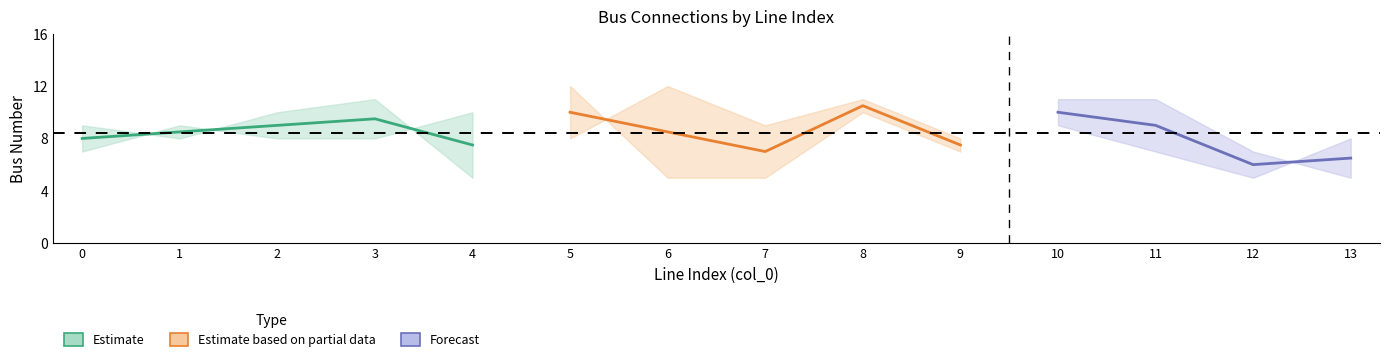

What is the minimum value shown in the chart?

5